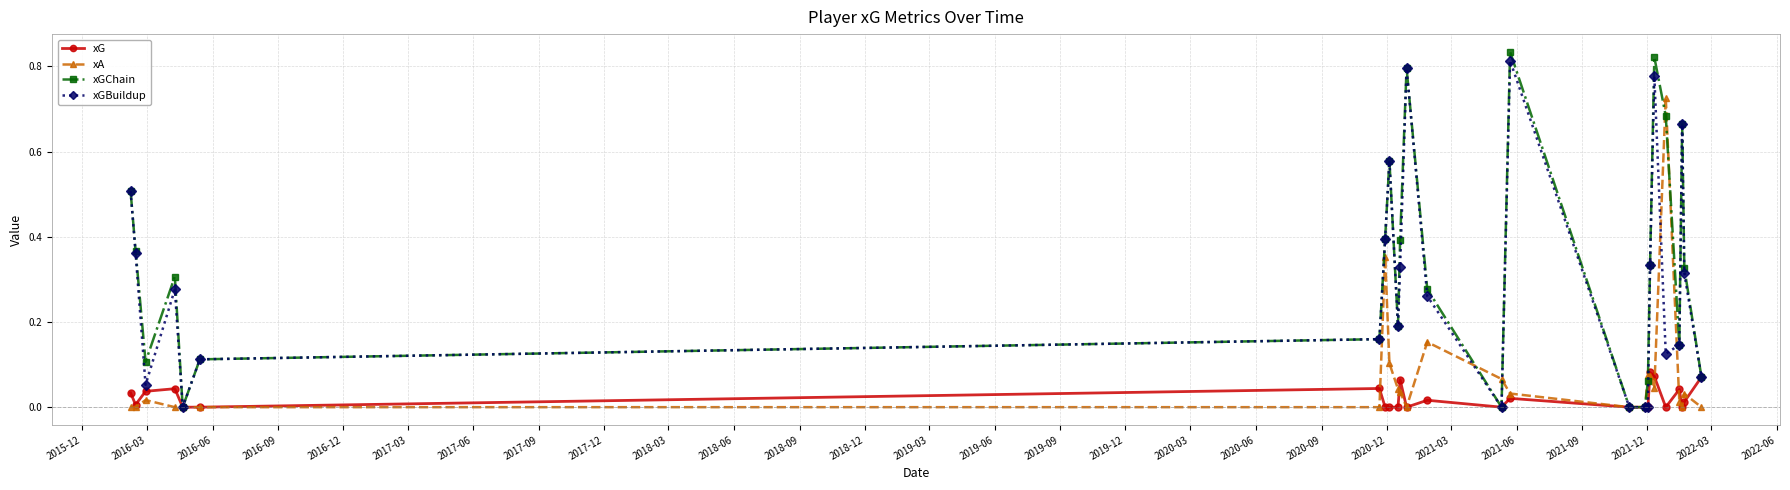

Which series has the largest range (max minus min)?

xGChain